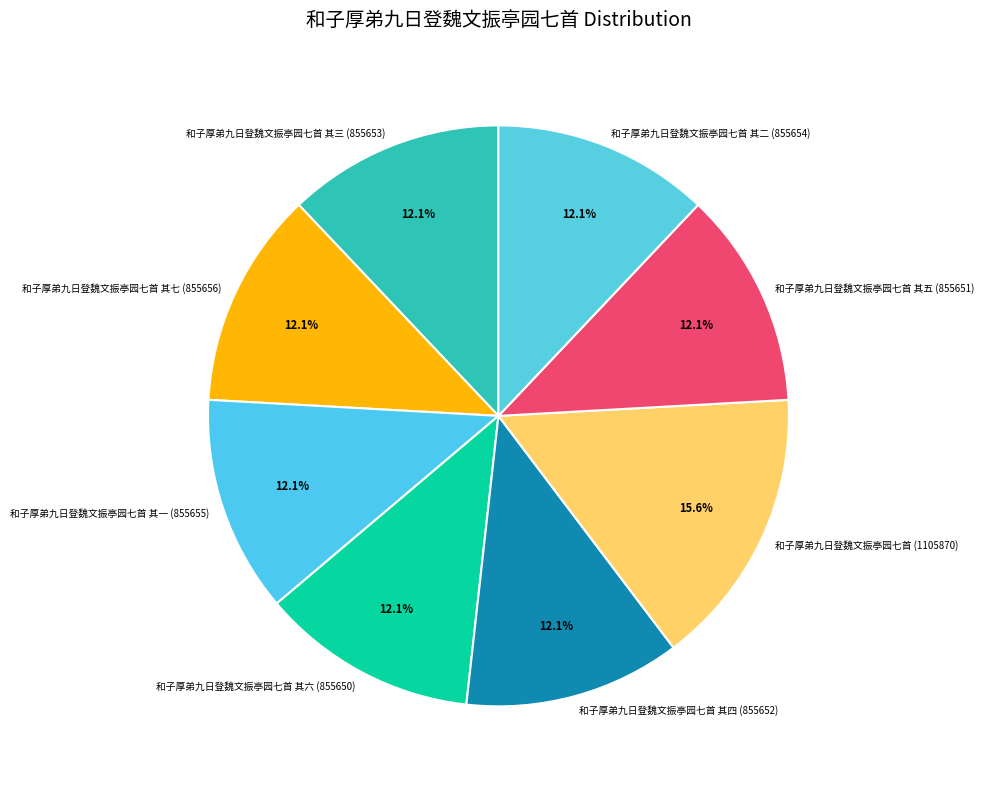

What percentage is NOT represented by 和子厚弟九日登魏文振亭园七首 其二 (855654)?

87.9%